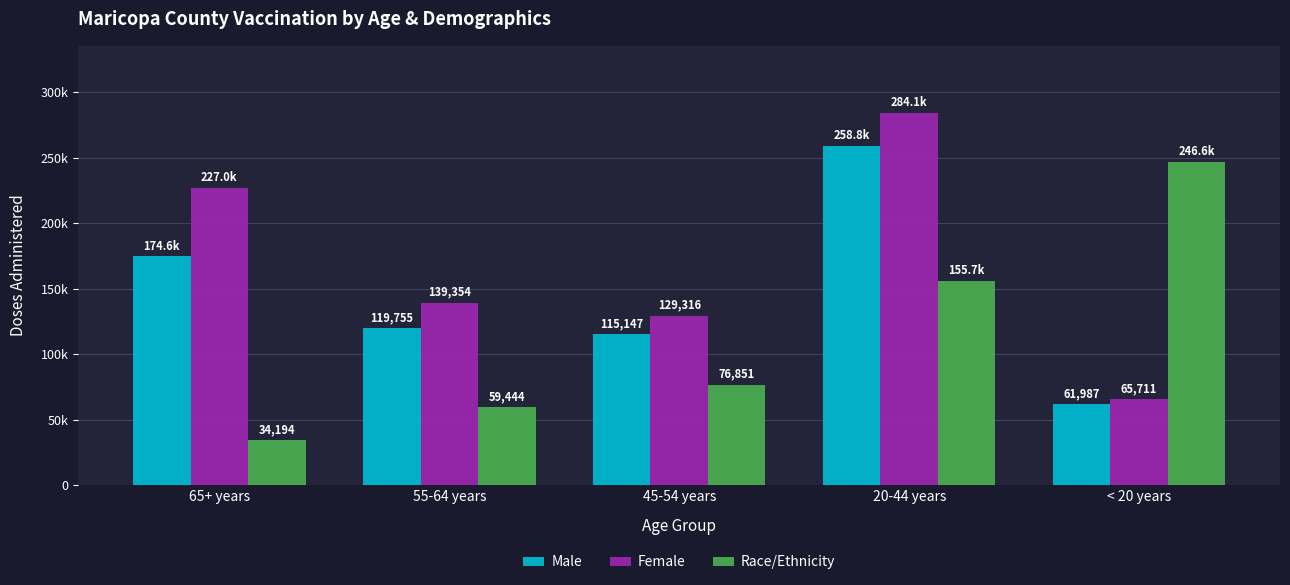

At which category is the sum across all series the highest?

20-44 years